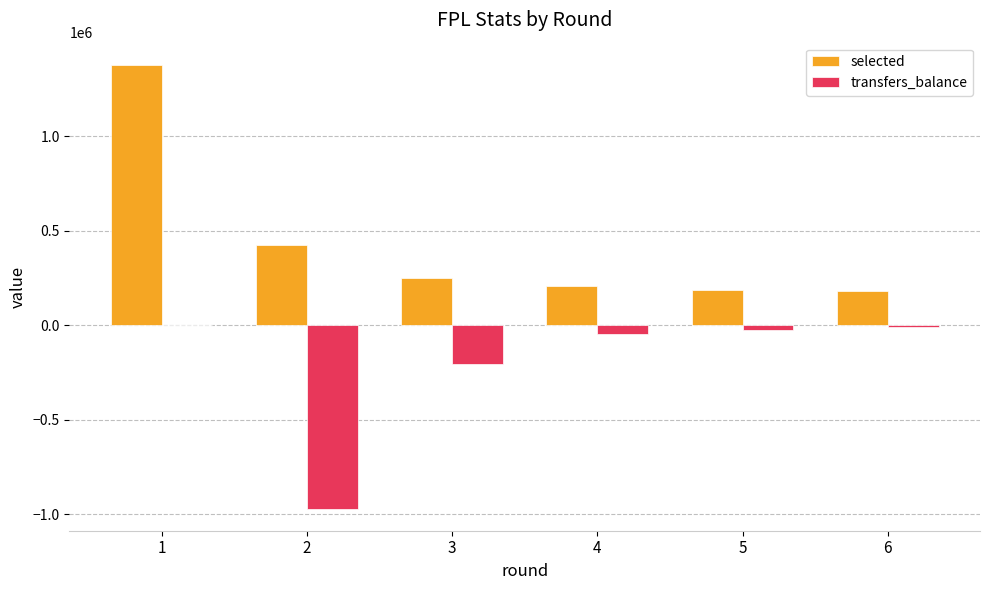

Which series has the largest total across all categories?

selected